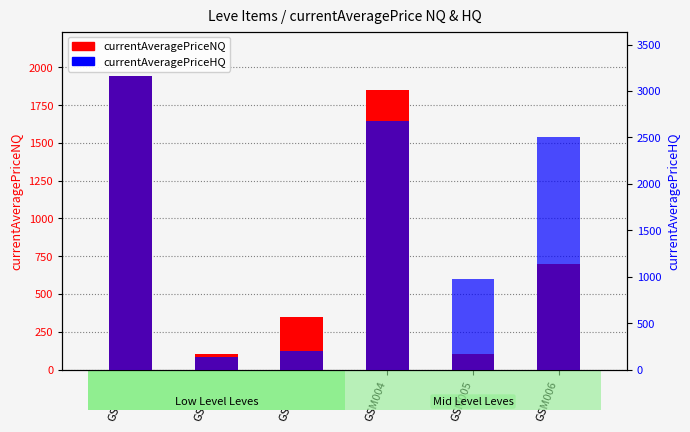

The value of currentAveragePriceHQ at GSM005 is 645.6. True or false?

False